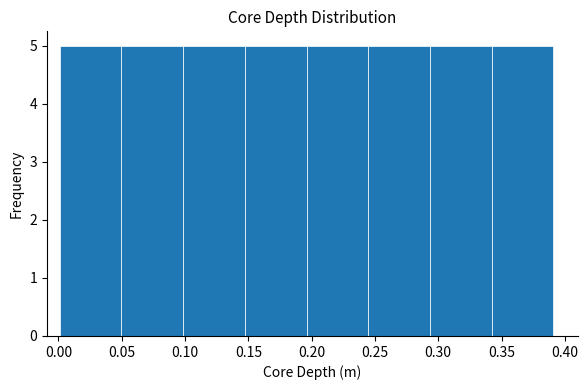

Reading left to right, list every bar in this chart as the range it spans on the x-axis followed by its height. Neither the bar edges nor the heights are printed on the chart, so give them approximately, as read against the axes.

0.000 to 0.050: 5
0.050 to 0.100: 5
0.100 to 0.145: 5
0.145 to 0.195: 5
0.195 to 0.245: 5
0.245 to 0.295: 5
0.295 to 0.340: 5
0.340 to 0.390: 5